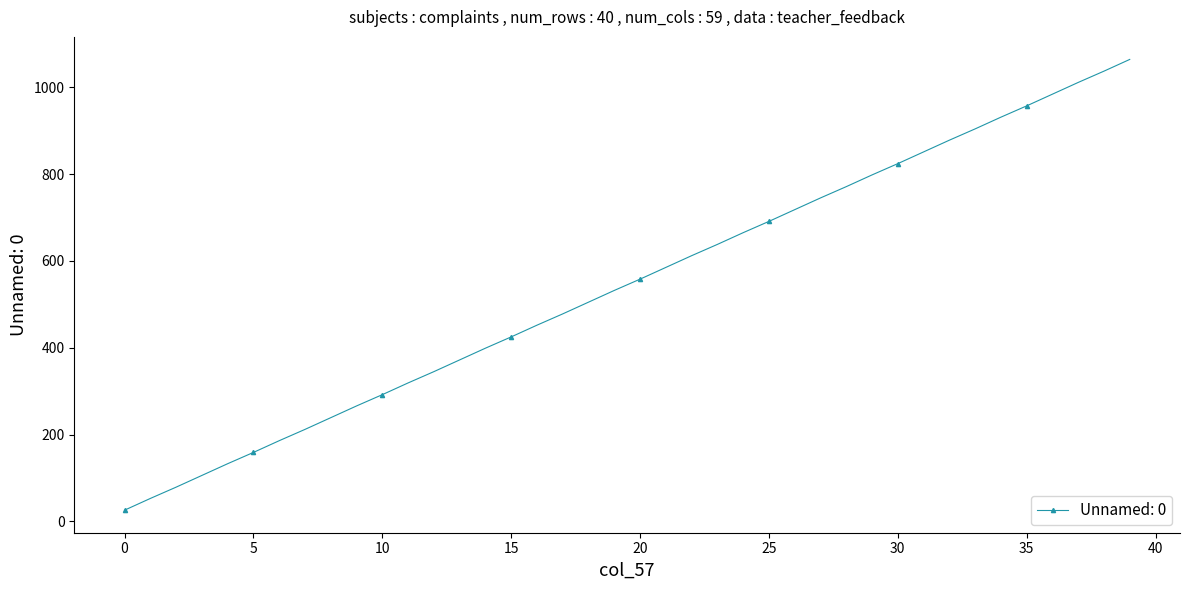

What is the value of the 3rd point from the left?

79